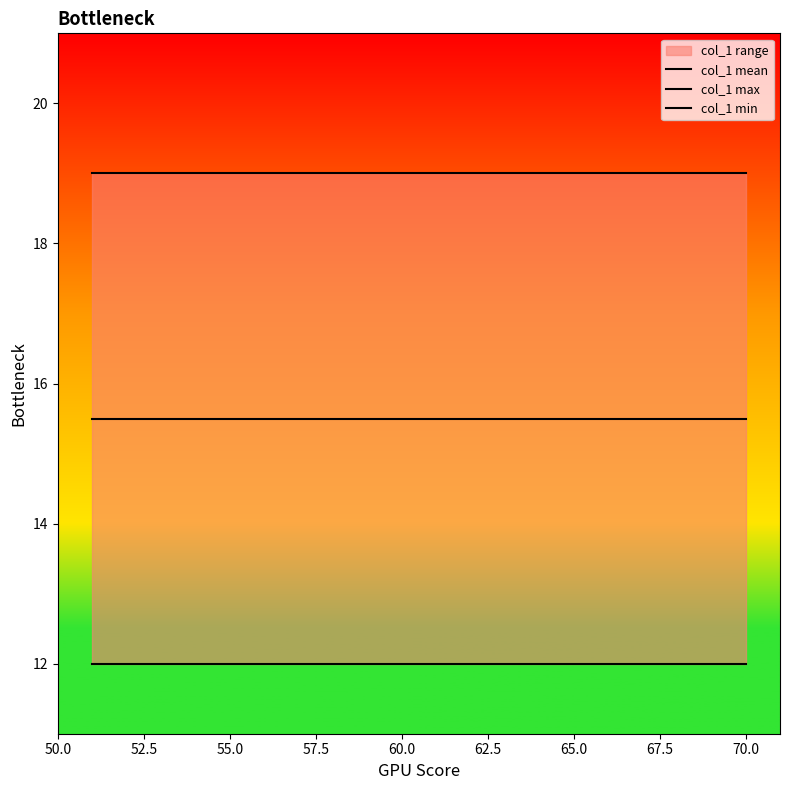

True or false: col_1 max and col_1 mean cross at least once.

False